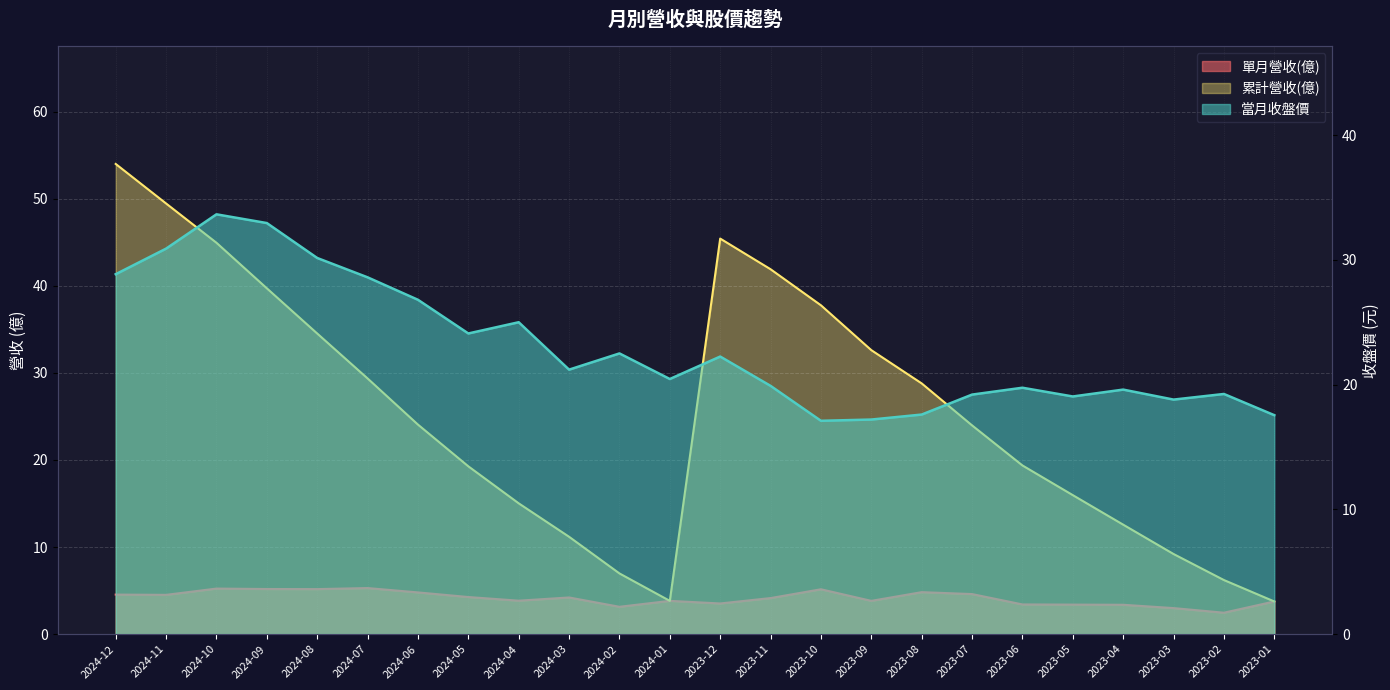

The 單月營收(億) series shows 3.0 at 2023-03. True or false?

True